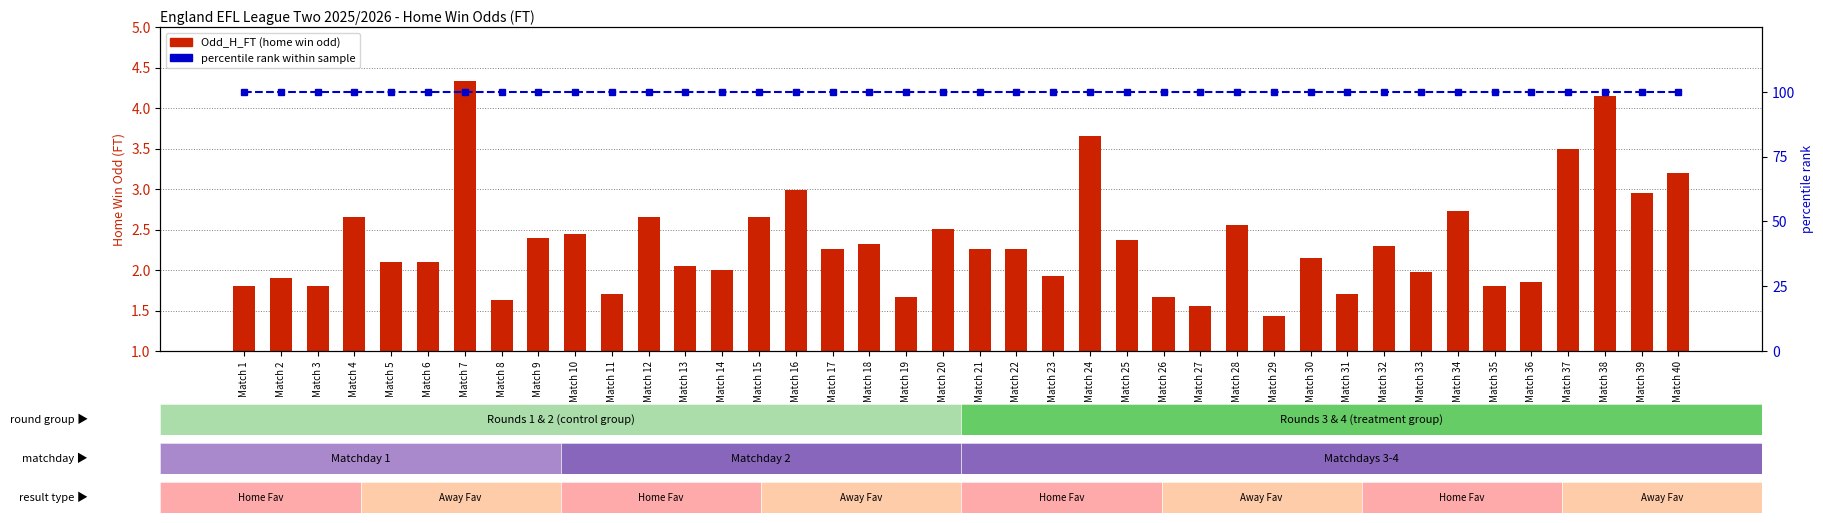

How many values in the Odd_H_FT series are below 2?

14